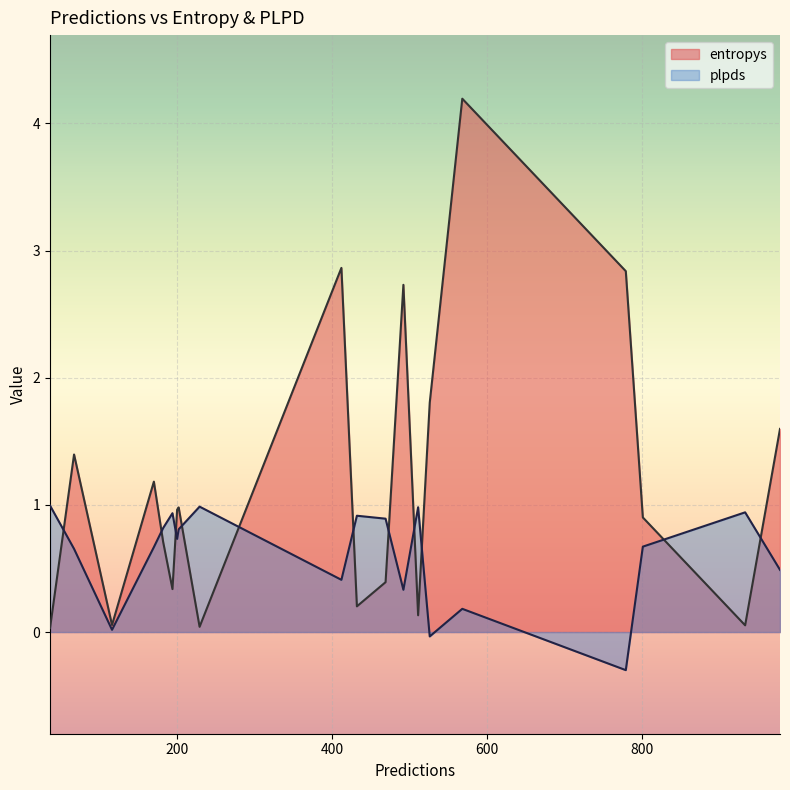

Between 200 and 229, which series saw the biggest shift?

entropys